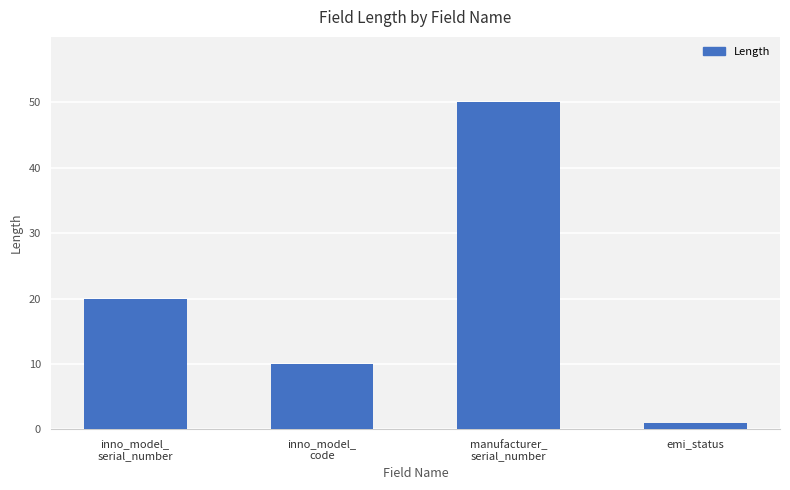

What position from the left is emi_status?

4